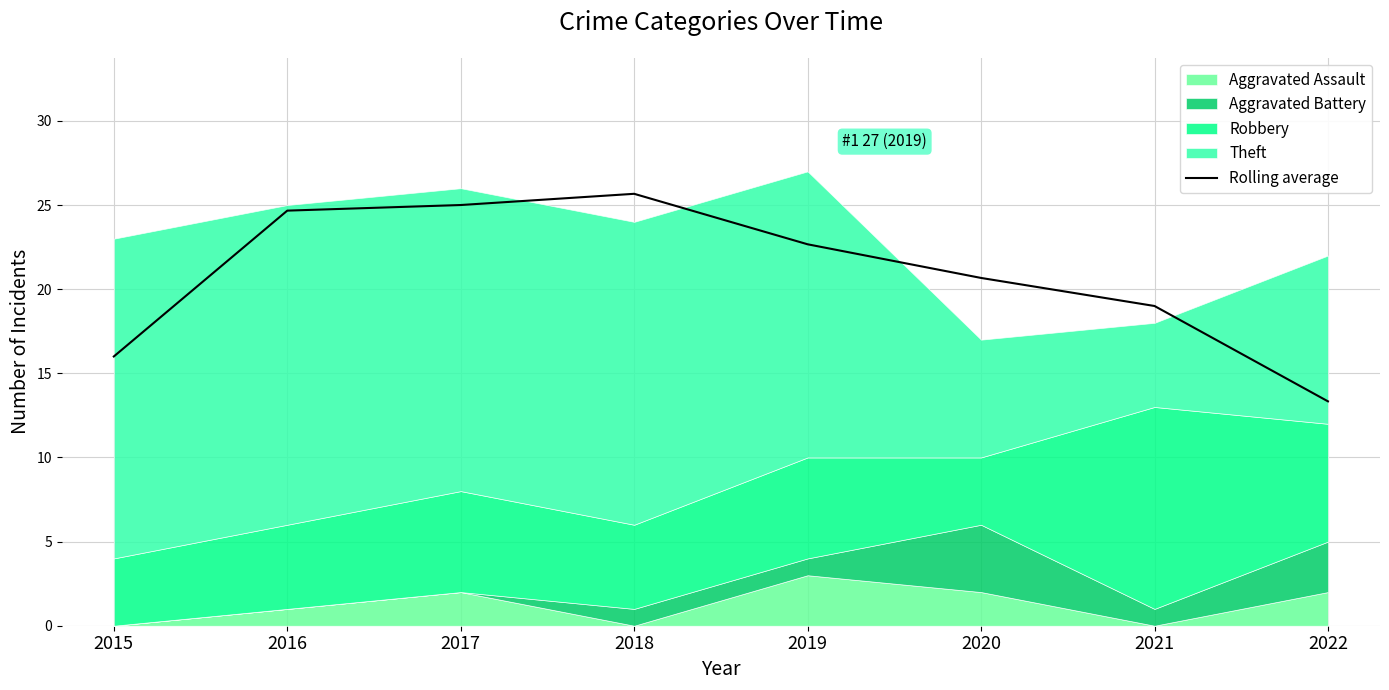

True or false: there are more than 2 points higher than both neighbors.

False